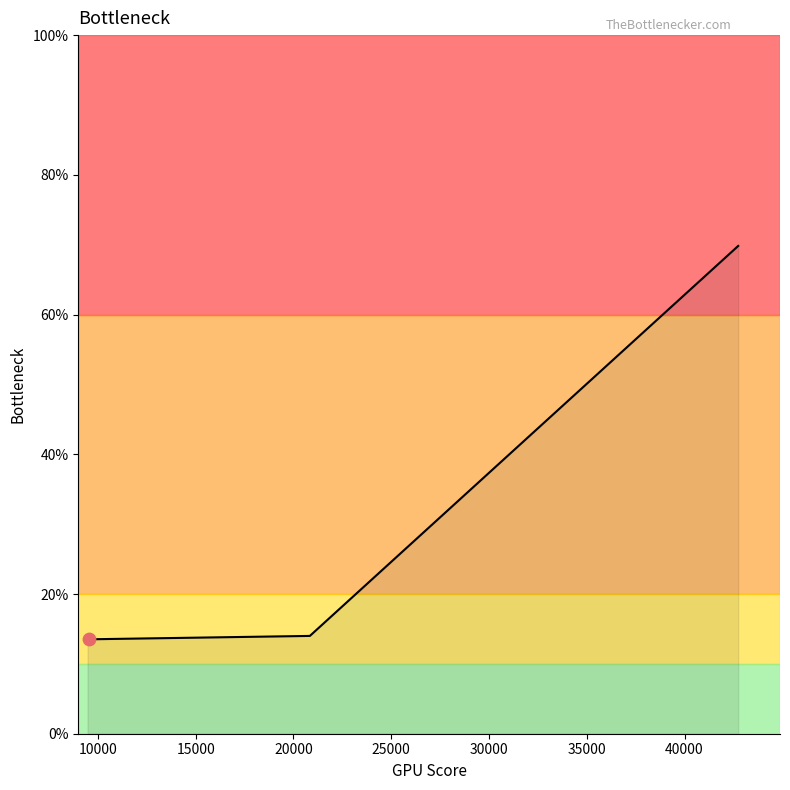

Between 20837.2 and 42744.5, which is larger?

42744.5